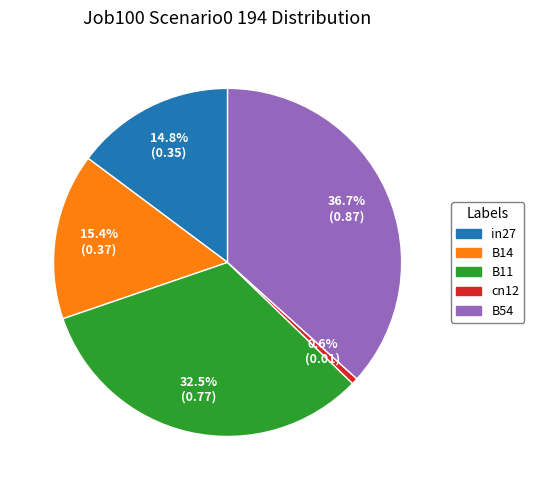

How many segments does this pie chart have?

5